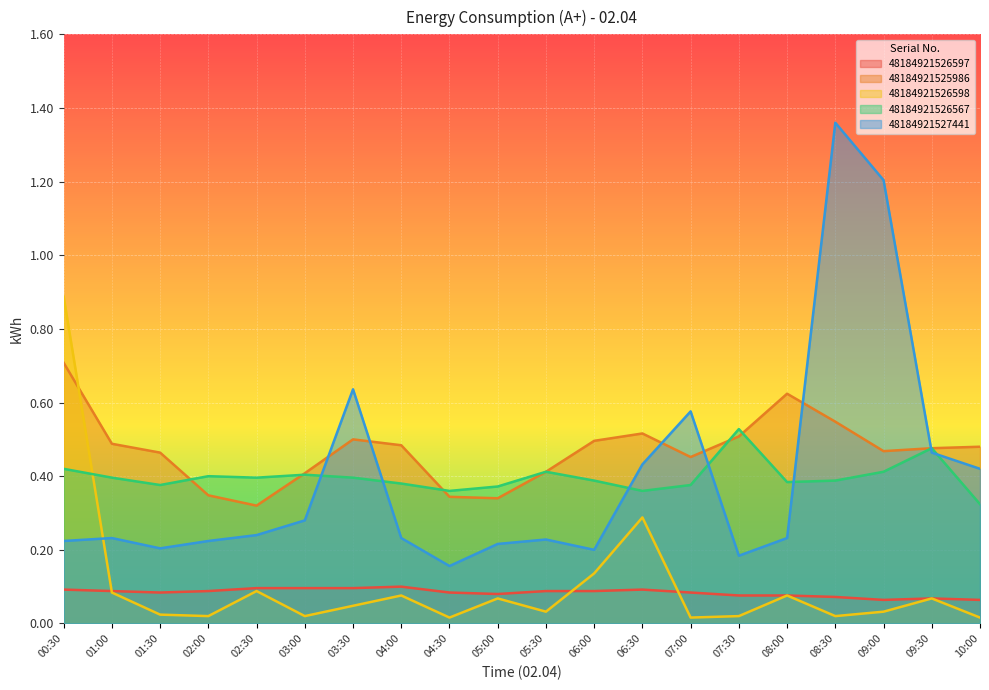

List the series in order of their peak value, highest first.

48184921527441, 48184921526598, 48184921525986, 48184921526567, 48184921526597